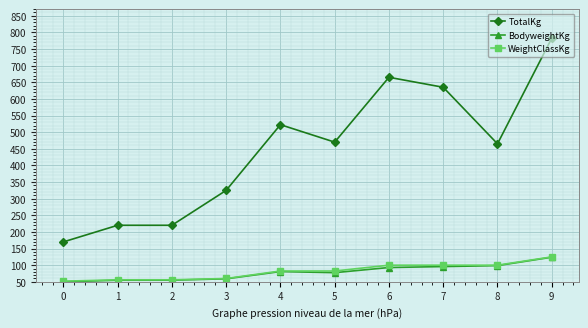

Is it true that TotalKg equals 227.7 at 0?

False